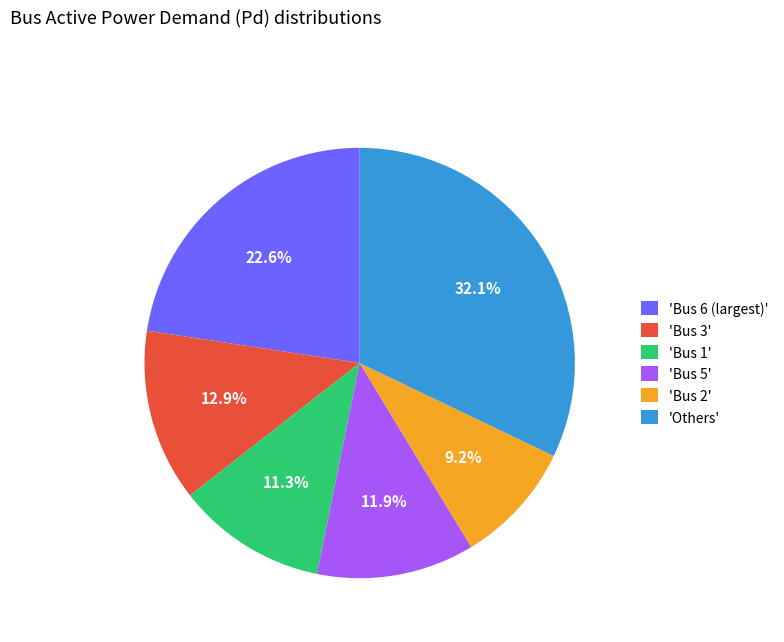

How many segments does this pie chart have?

6